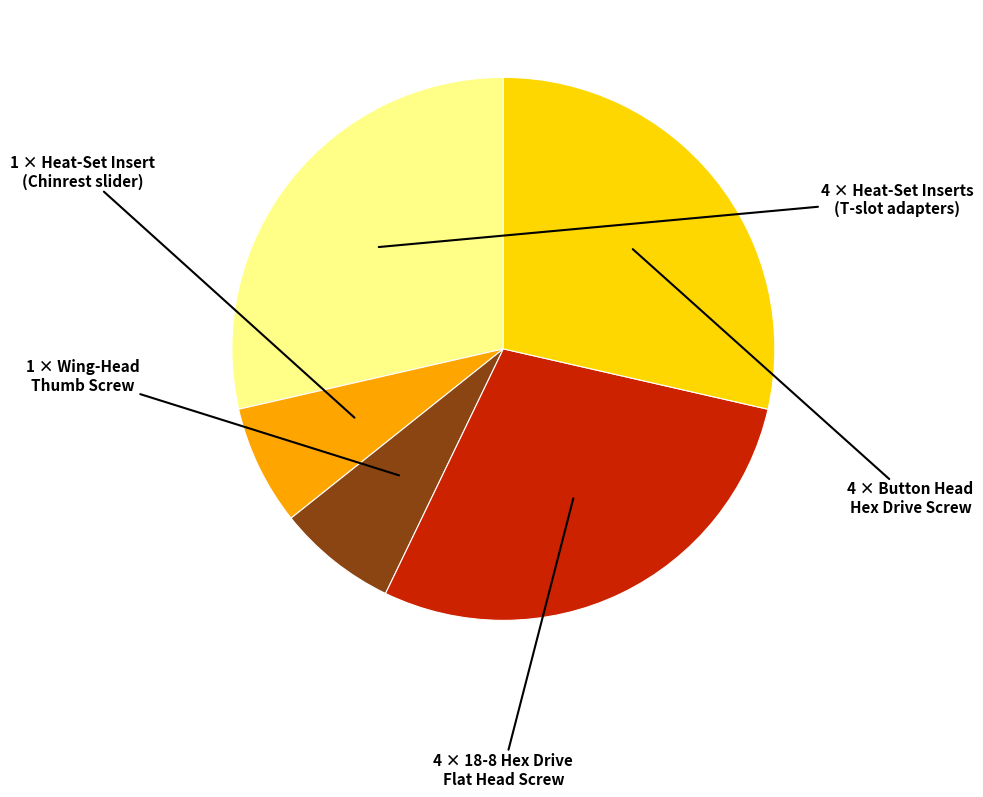

Is there any slice that represents more than half of the pie?

No